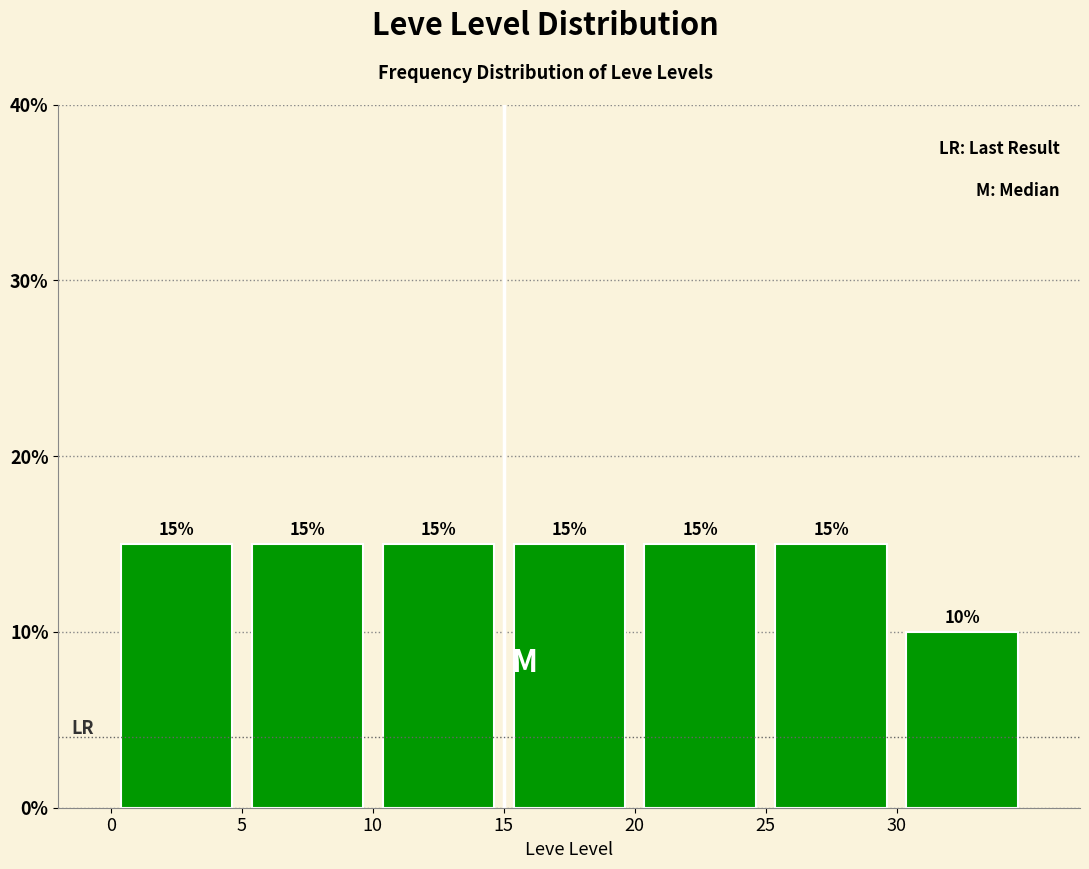

Reading left to right, transcribe this chart: for each bar, give the range it covers on the x-axis and its height.

0 to 5: 15
5 to 10: 15
10 to 15: 15
15 to 20: 15
20 to 25: 15
25 to 30: 15
30 to 35: 10